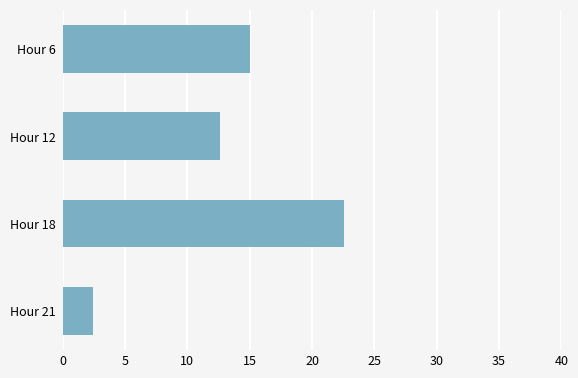

Which label corresponds to the smallest value in the chart?

Hour 21